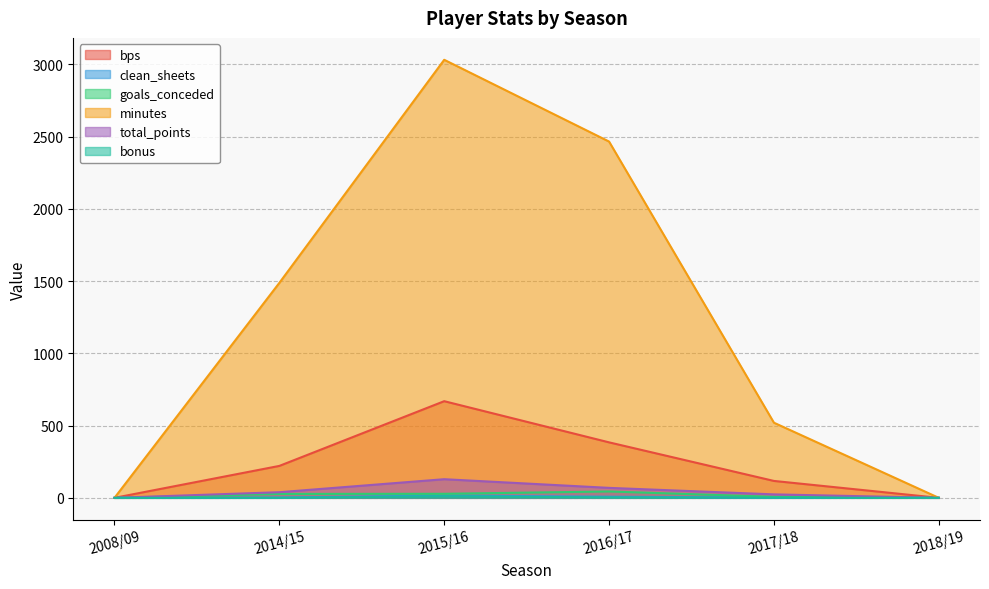

Between 2018/19 and 2017/18, which is larger?

2017/18